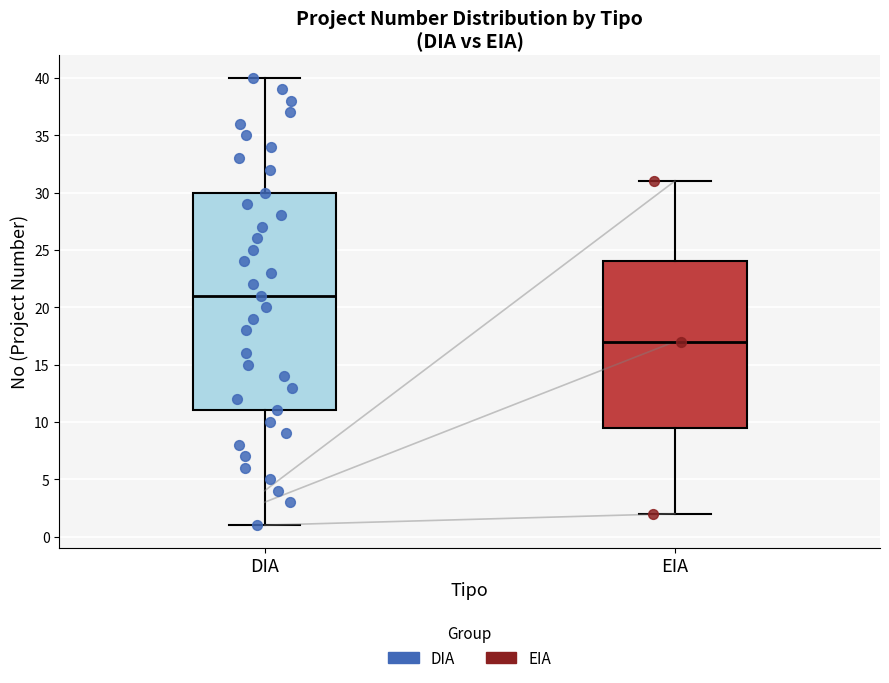

Which box has the lowest median line?

EIA